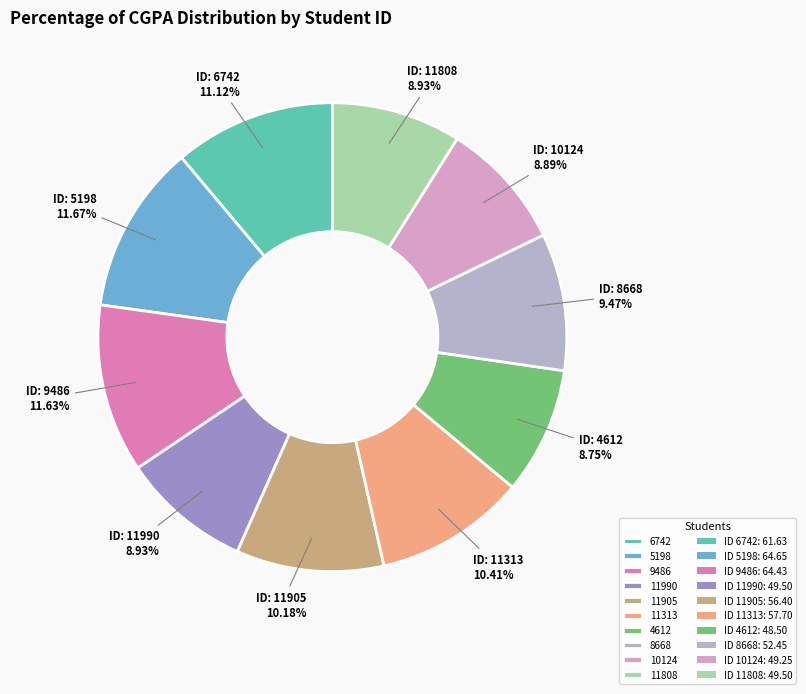

Is there any slice that represents more than half of the pie?

No